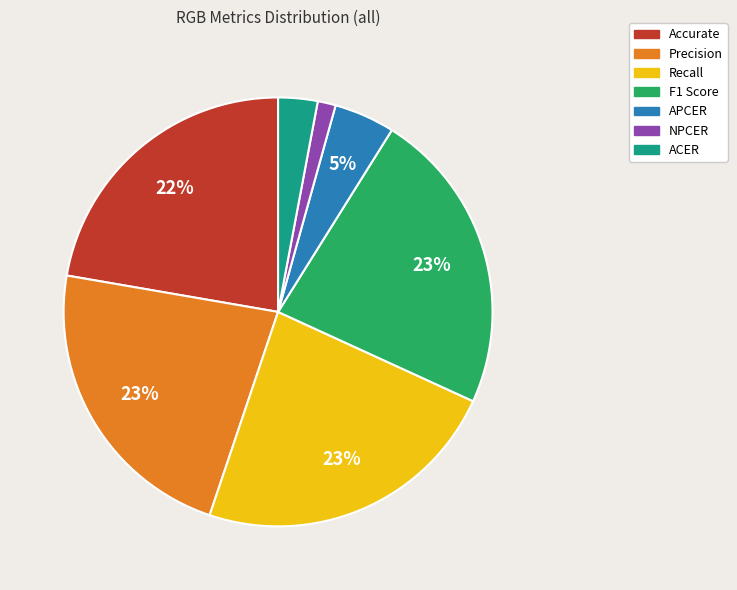

Is there any slice that represents more than half of the pie?

No